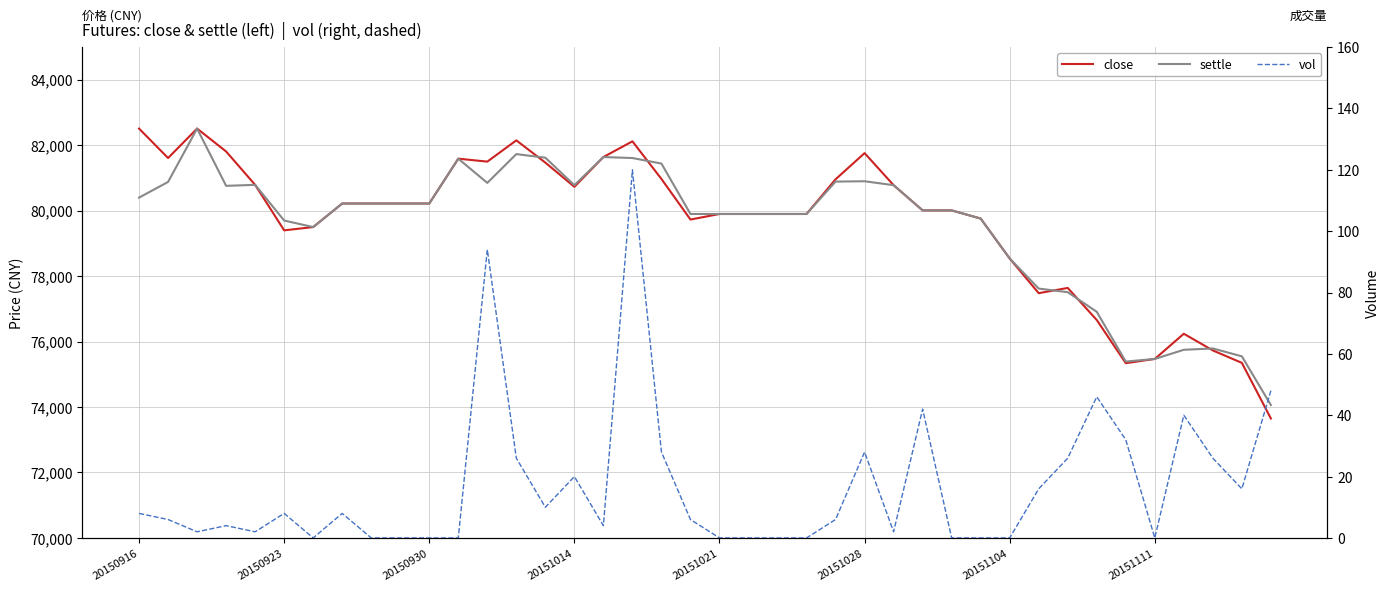

At which label does close reach its minimum?

39